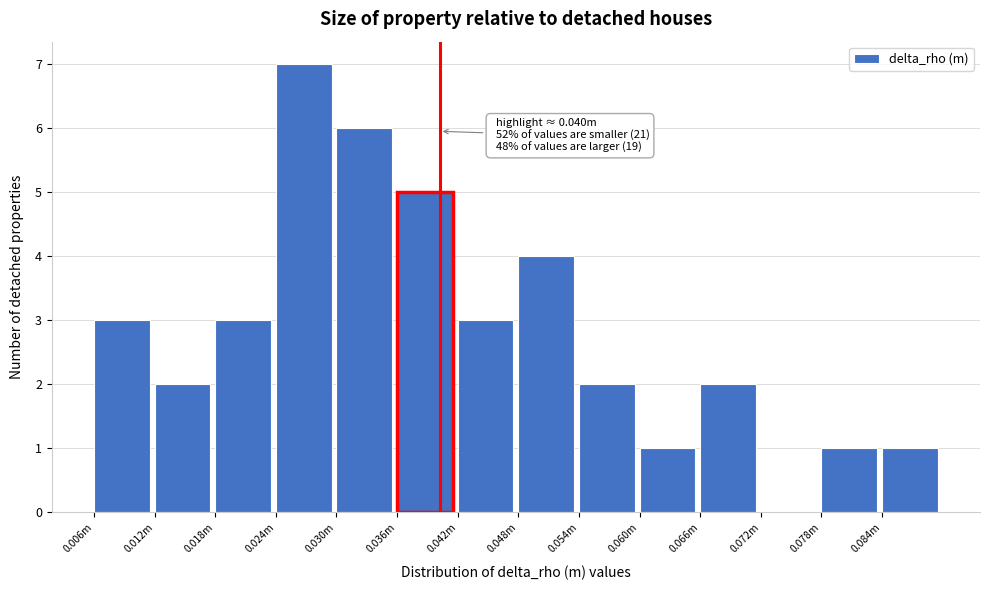

Reading left to right, list all the values displayed in this chart.

0.006m=3	0.012m=2	0.018m=3	0.024m=7	0.030m=6	0.036m=5	0.042m=3	0.048m=4	0.054m=2	0.060m=1	0.066m=2	0.072m=0	0.078m=1	0.084m=1